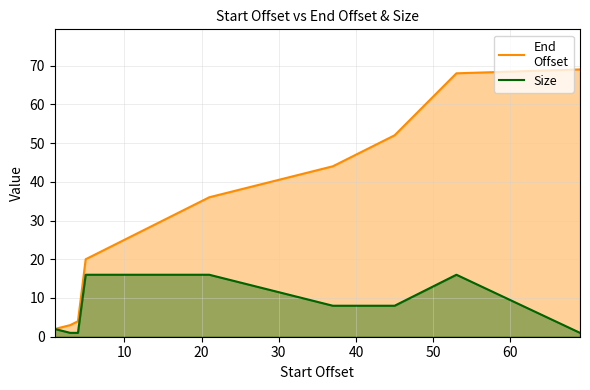

What is the average value of the Size series?

8